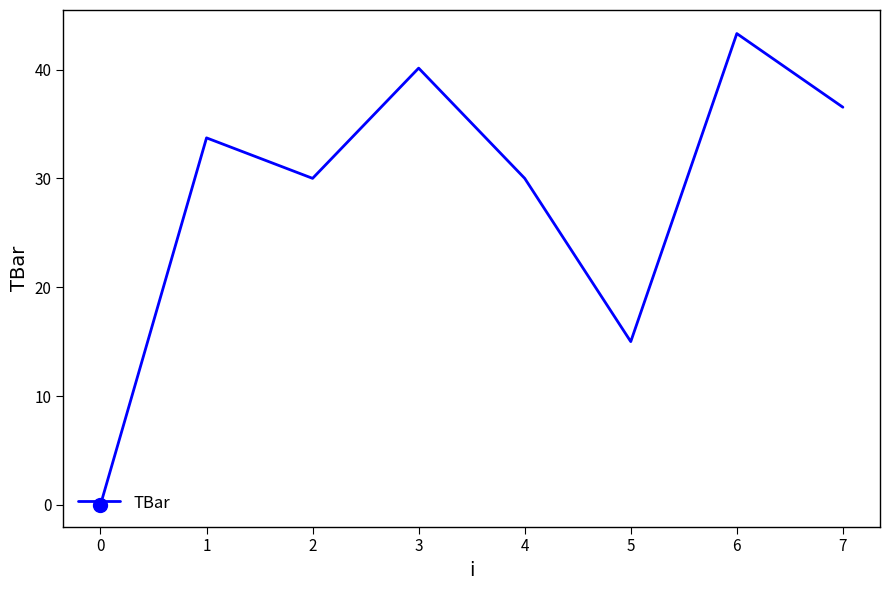

True or false: the data shows 43.3 at 6.

True